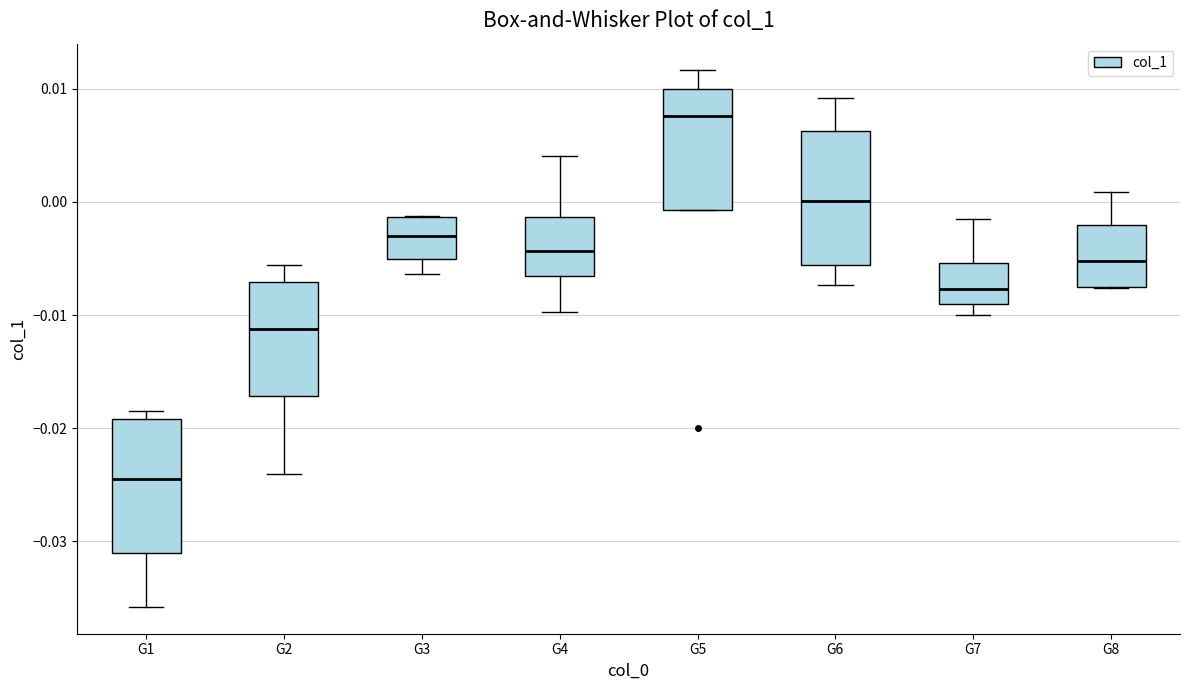

Reading left to right, read every box against the y-axis: the position of its median line, the range the box covers, and the ends of its whiskers. The values are not printed on the chart, so give them approximately, as read against the axis.

G1: median -0.024, box -0.031 to -0.019, whiskers -0.036 to -0.018
G2: median -0.011, box -0.017 to -0.007, whiskers -0.024 to -0.006
G3: median -0.003, box -0.005 to -0.001, whiskers -0.006 to -0.001
G4: median -0.004, box -0.007 to -0.001, whiskers -0.010 to 0.004
G5: median 0.008, box -0.001 to 0.010, whiskers -0.001 to 0.012
G6: median 0.000, box -0.006 to 0.006, whiskers -0.007 to 0.009
G7: median -0.008, box -0.009 to -0.005, whiskers -0.010 to -0.002
G8: median -0.005, box -0.008 to -0.002, whiskers -0.008 to 0.001